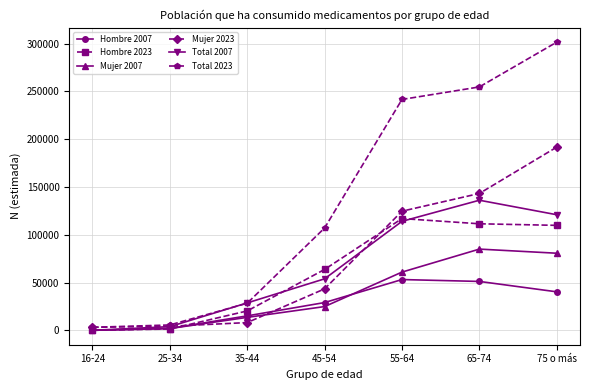

What is the minimum value for Total 2023?

3137